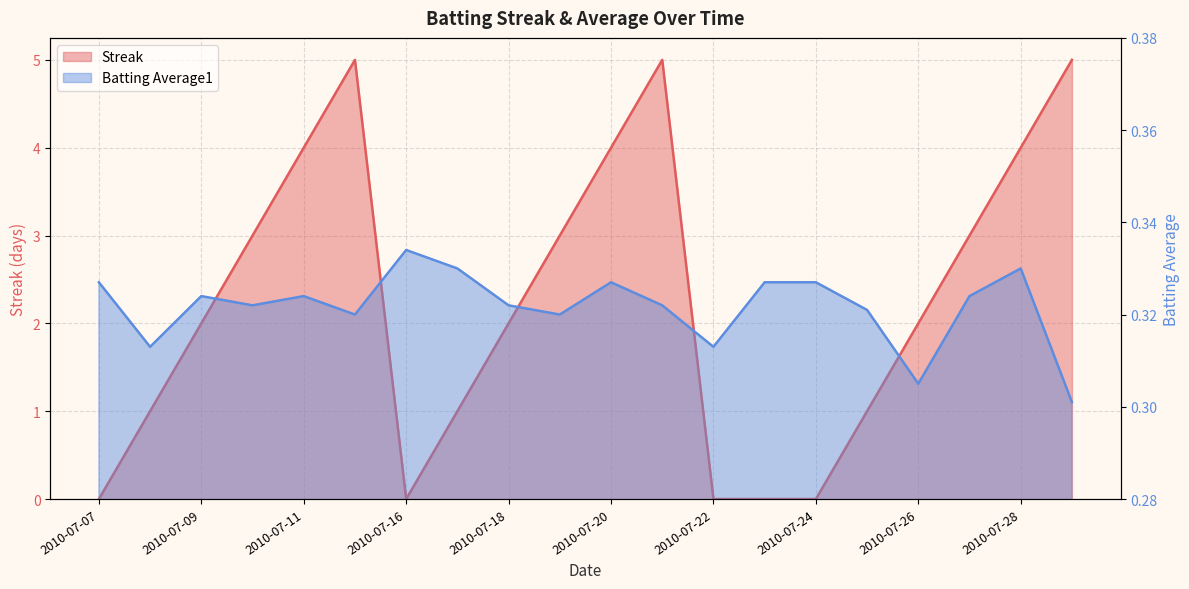

List the series in order of their peak value, lowest first.

Batting Average1, Streak